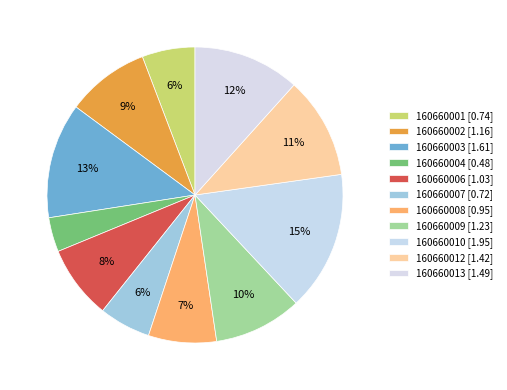

Which slice is the largest?

160660010